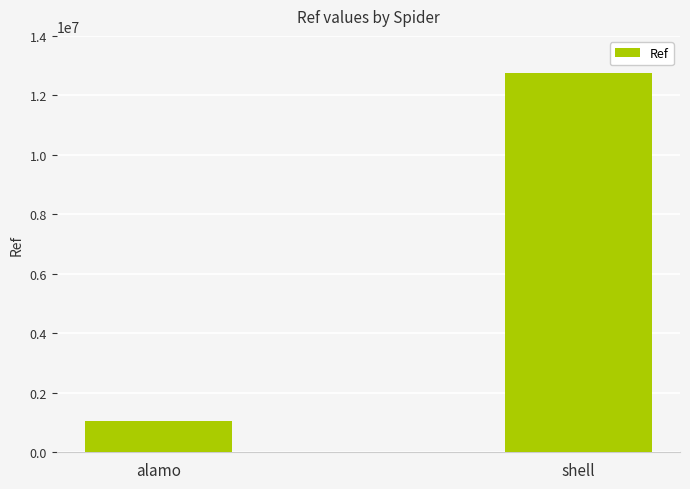

Rank the categories by value from highest to lowest.

shell, alamo